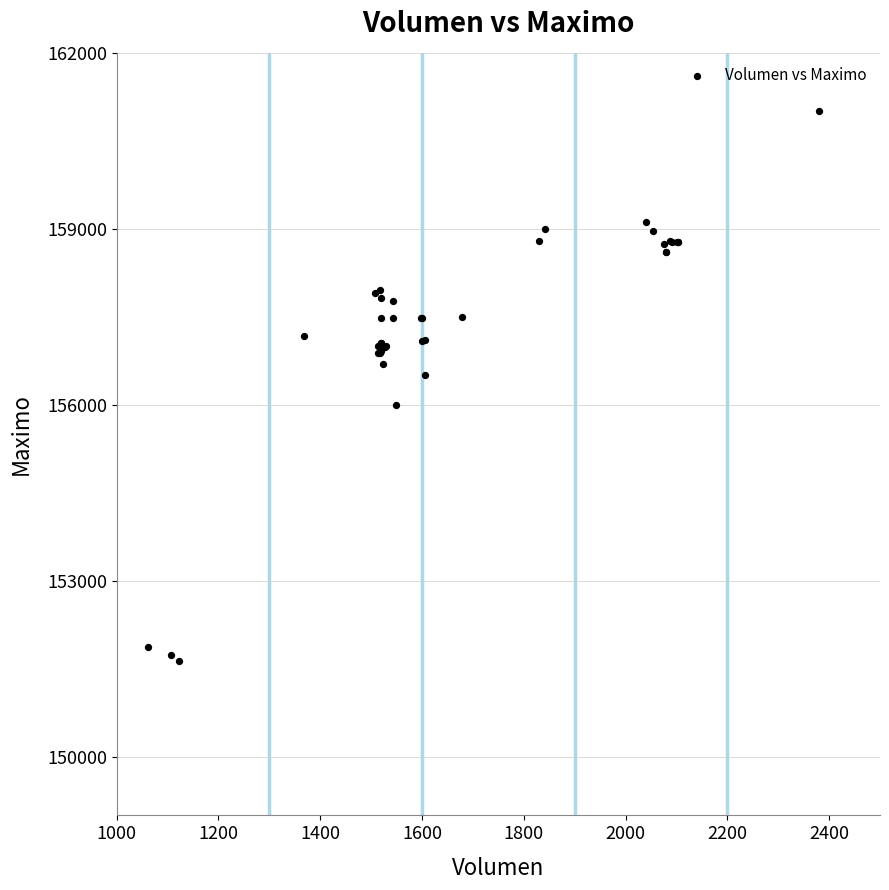

What Y value in the scatter plot is closest to 156316?

156500